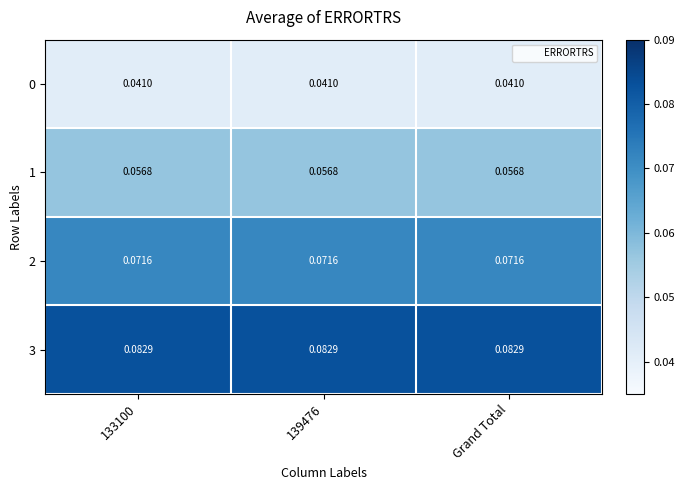

Which series has the largest total across all categories?

3